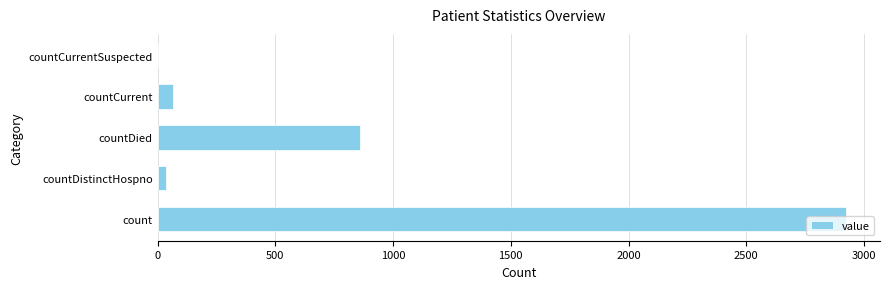

What is the sum of the values at count and countCurrent?

2989